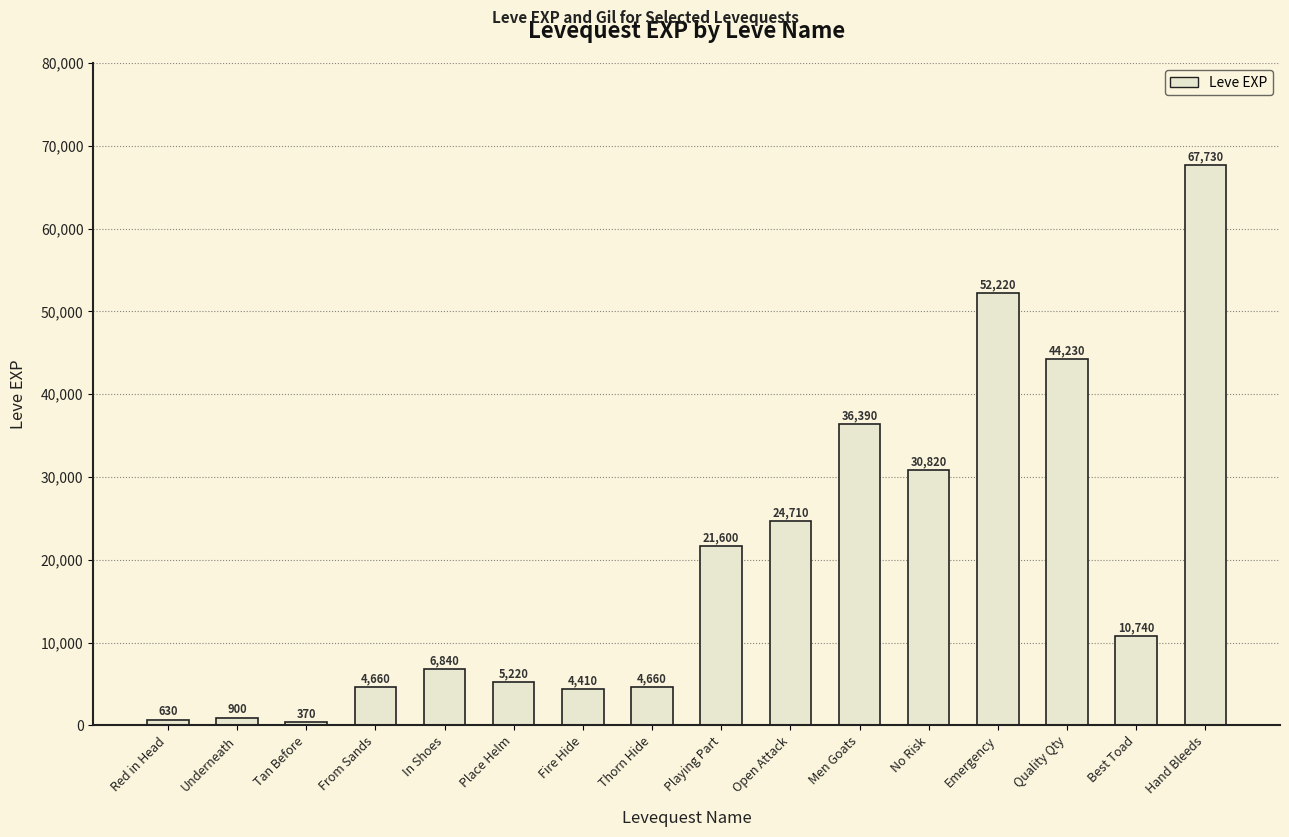

What is the maximum value shown in the chart?

67730